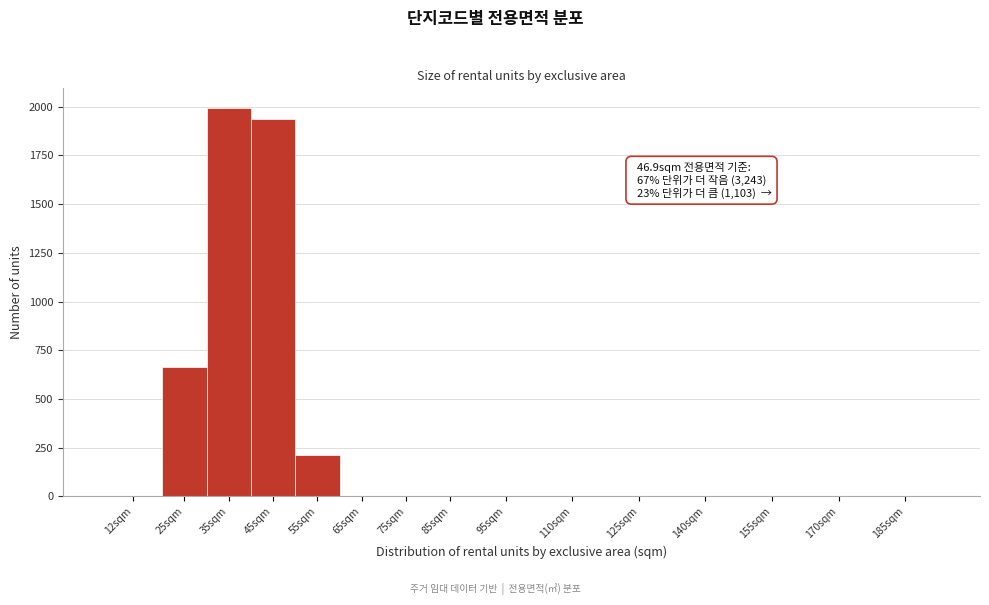

Reading right to left, list all the values displayed in this chart.

185sqm=0	170sqm=0	155sqm=0	140sqm=0	125sqm=0	110sqm=0	95sqm=0	85sqm=0	75sqm=0	65sqm=0	55sqm=212	45sqm=1935	35sqm=1995	25sqm=666	12sqm=0